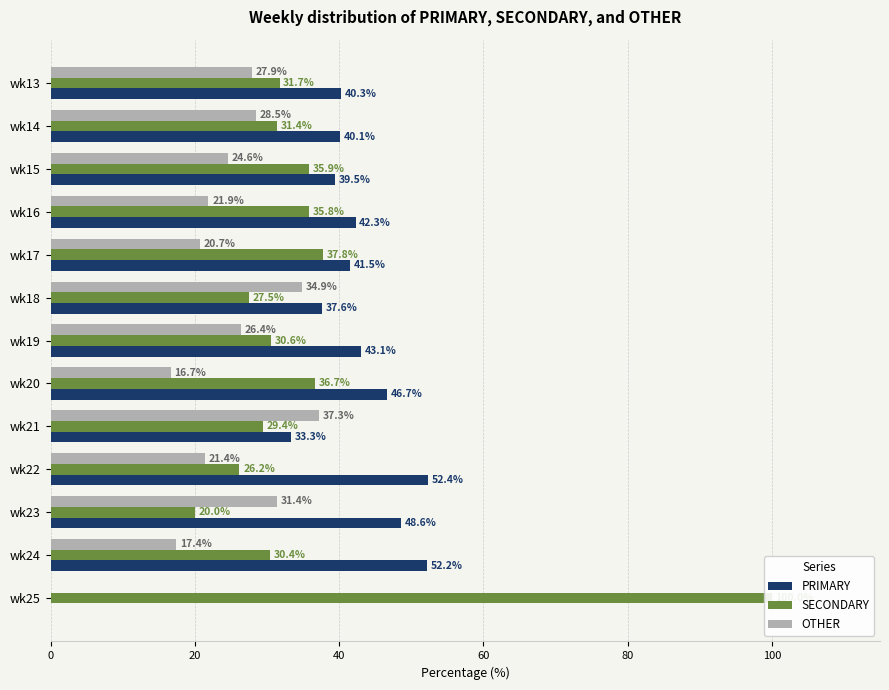

What are all the series names shown in the legend?

PRIMARY, SECONDARY, OTHER